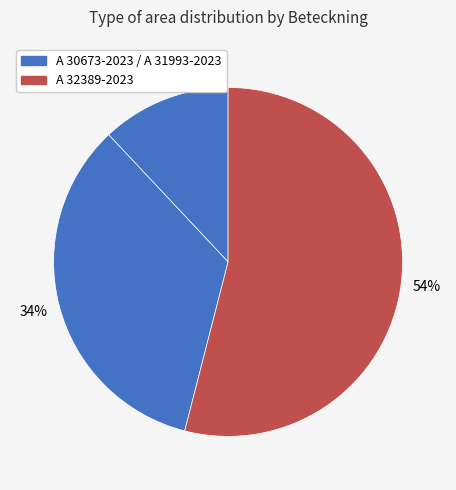

How many segments does this pie chart have?

3